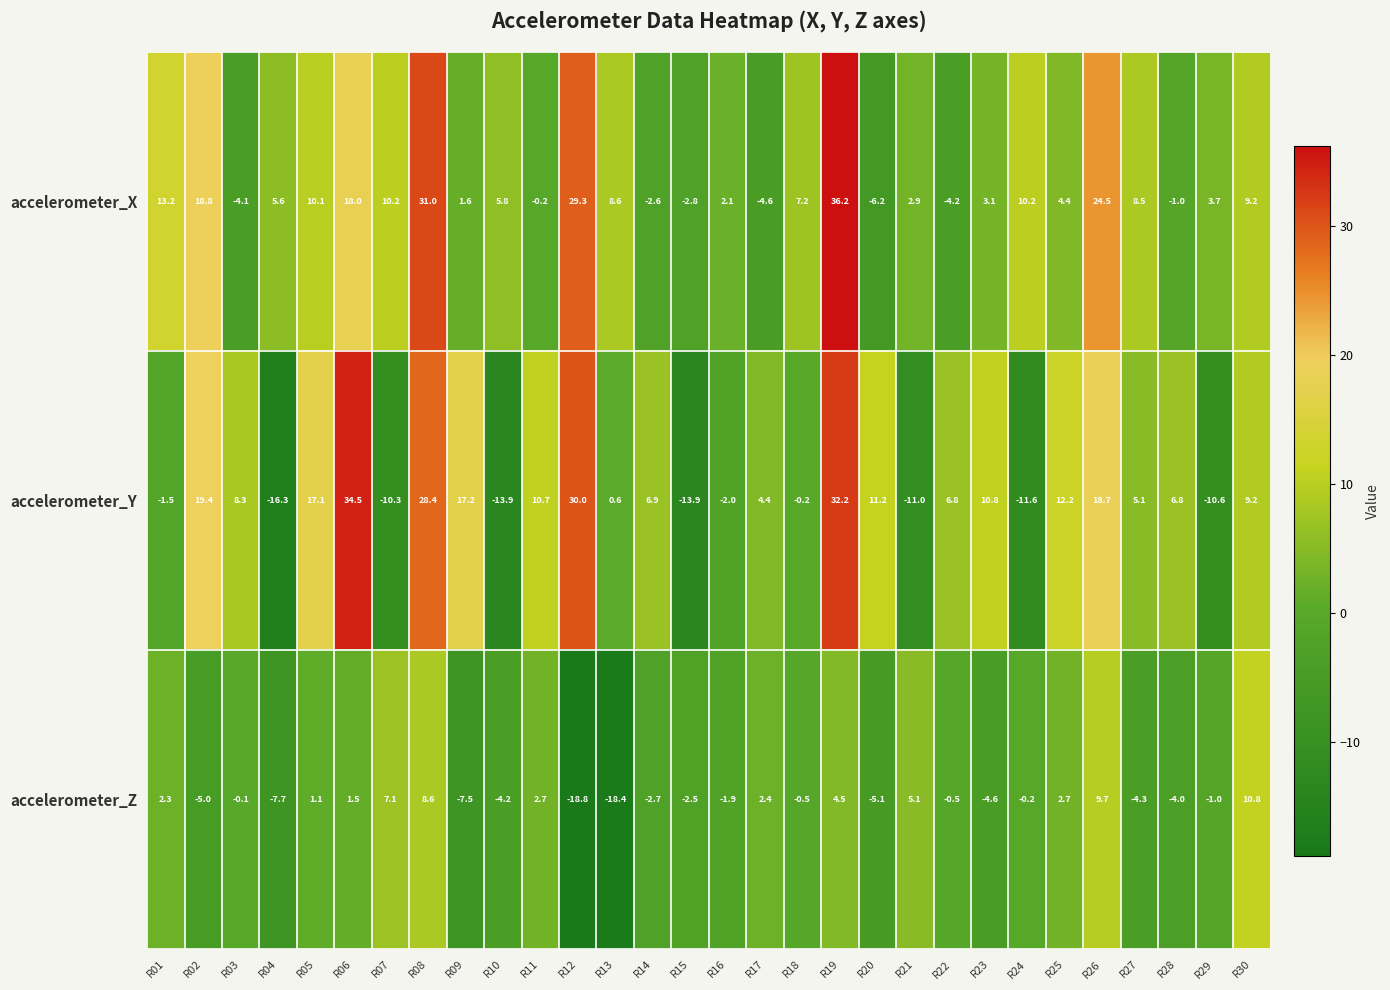

How many data points in accelerometer_Z are less than 0?

18